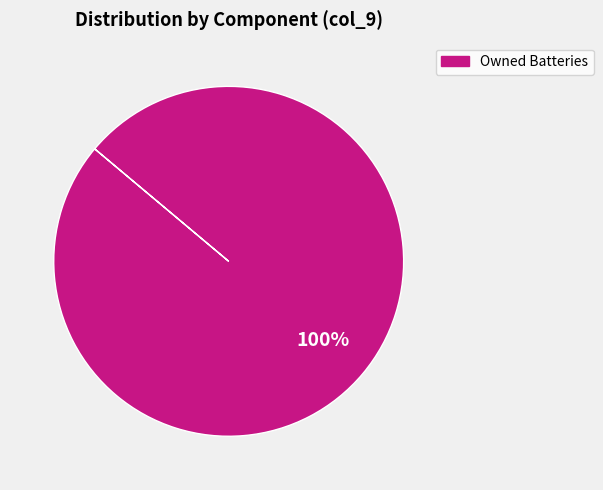

Does any single category account for the majority?

Yes